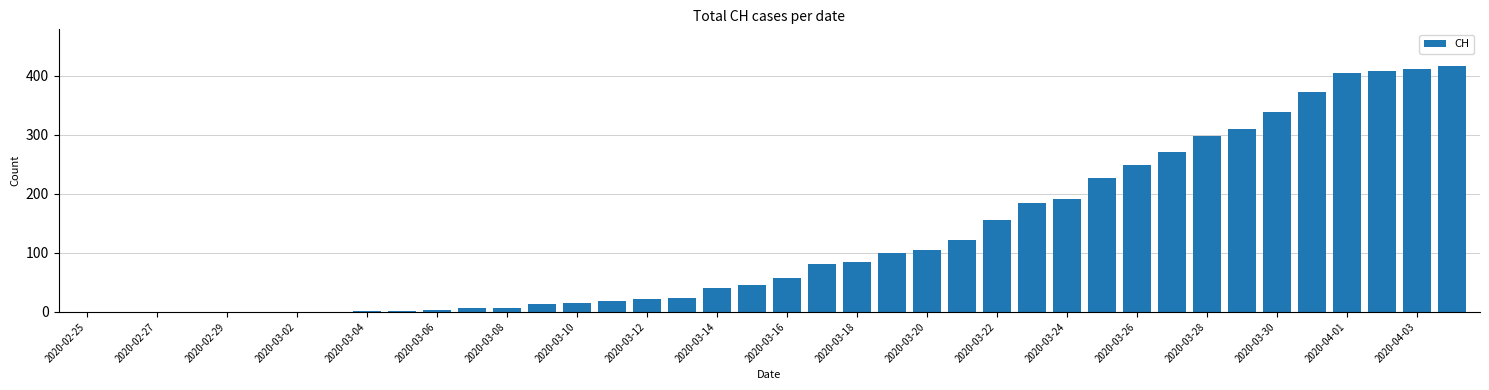

What is the maximum value shown in the chart?

416